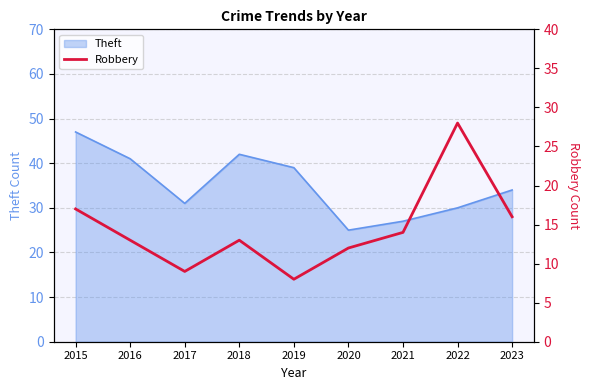

Which label corresponds to the smallest value in the chart?

2019